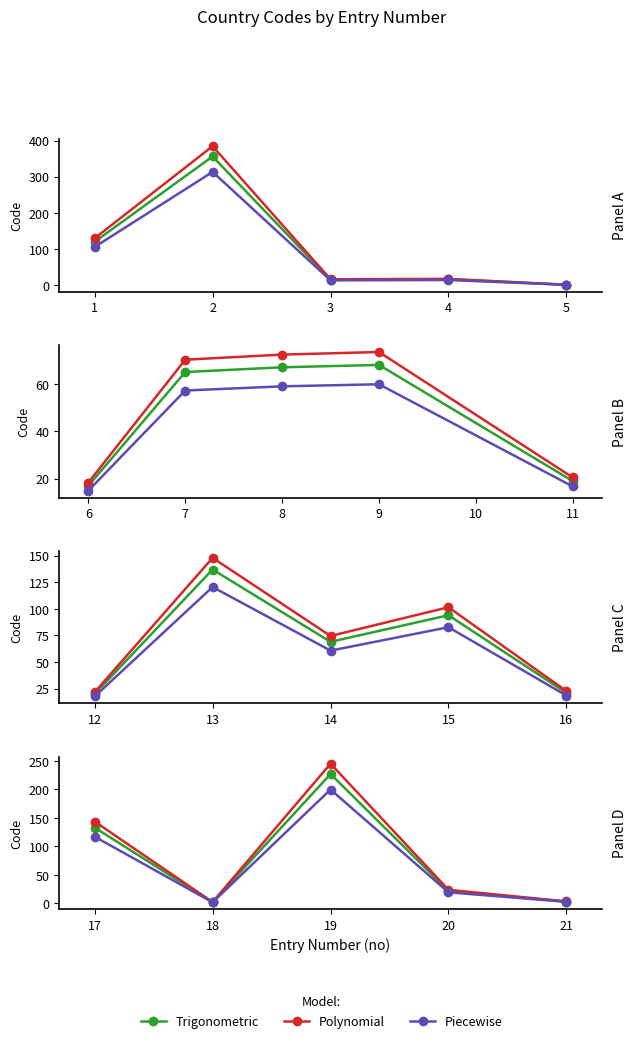

What is the sum of the Trigonometric values at 20 and 21?

25.0